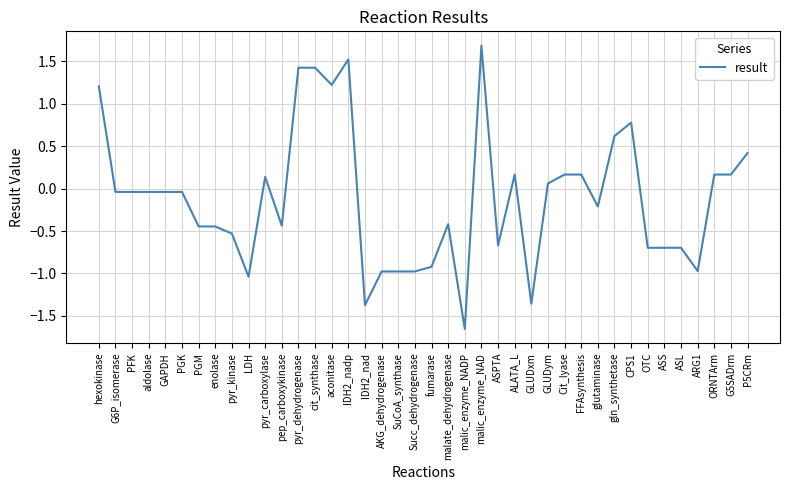

What position from the right is P5CRm?

1